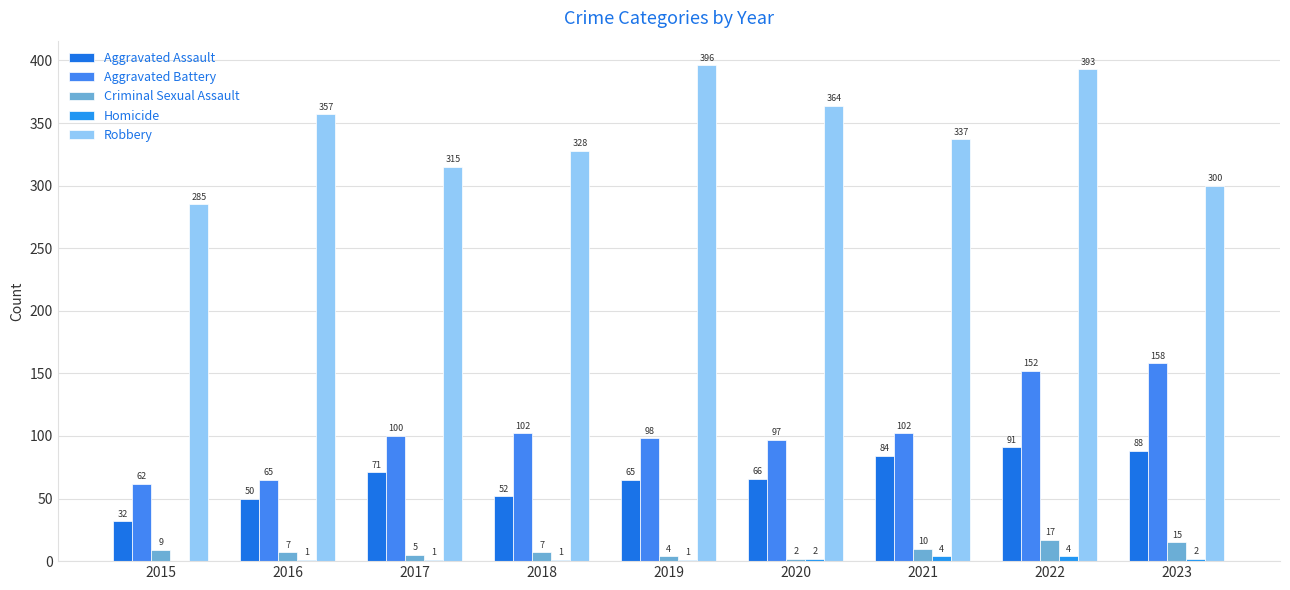

What value does the Aggravated Assault series have at 2020?

66